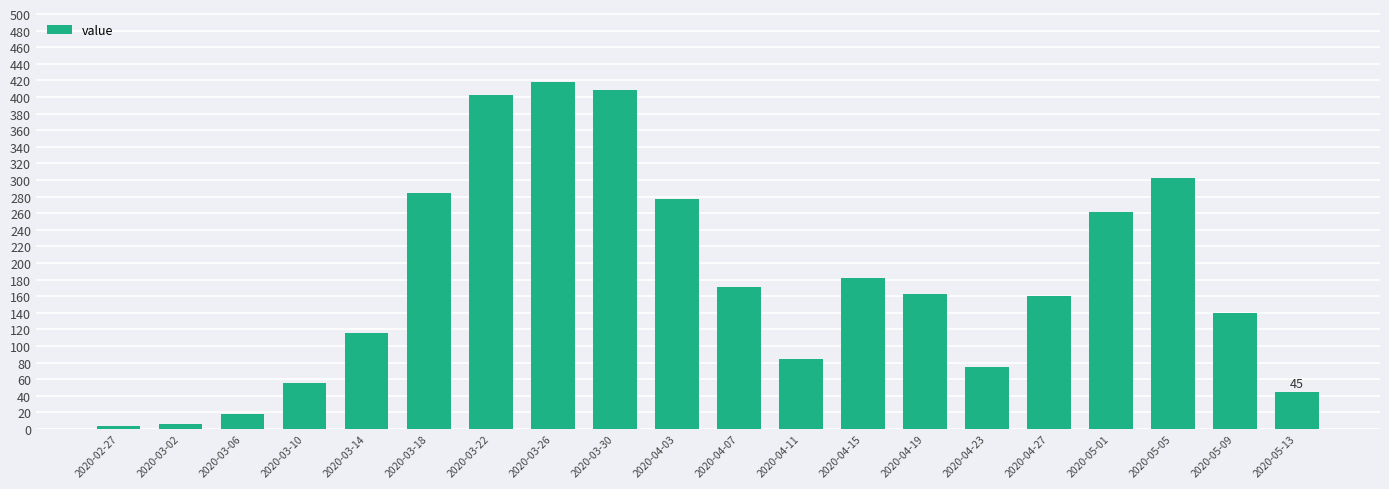

What is the greatest value displayed?

418